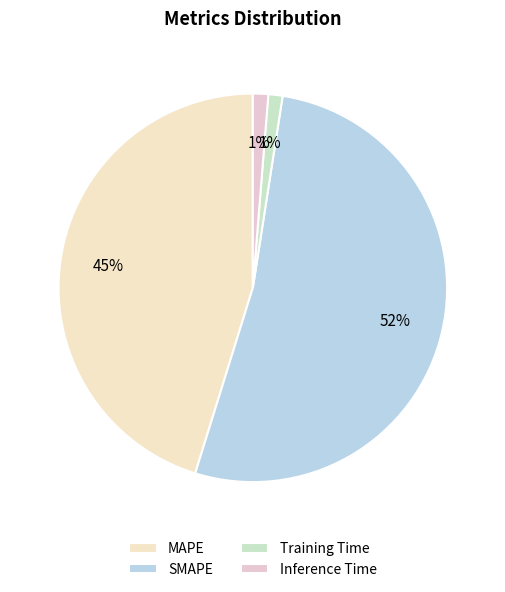

How many segments does this pie chart have?

4